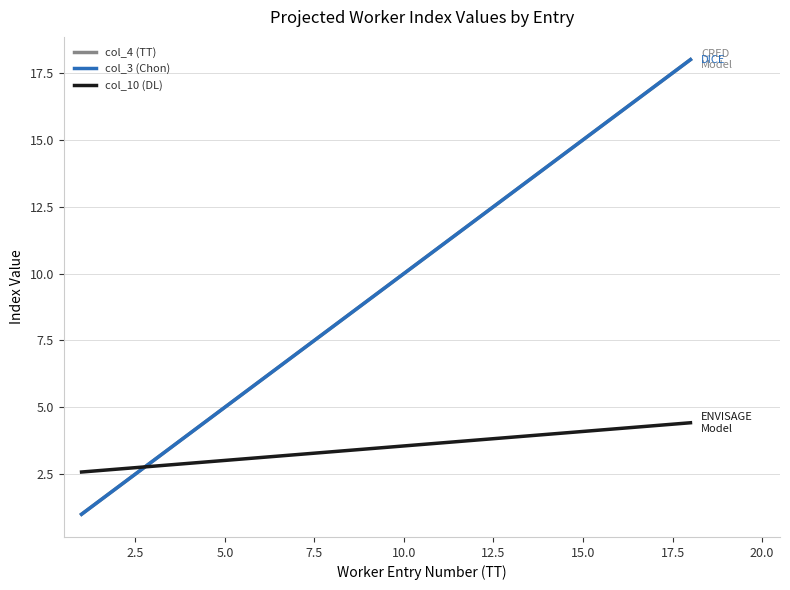

What is the minimum value shown in the chart?

1